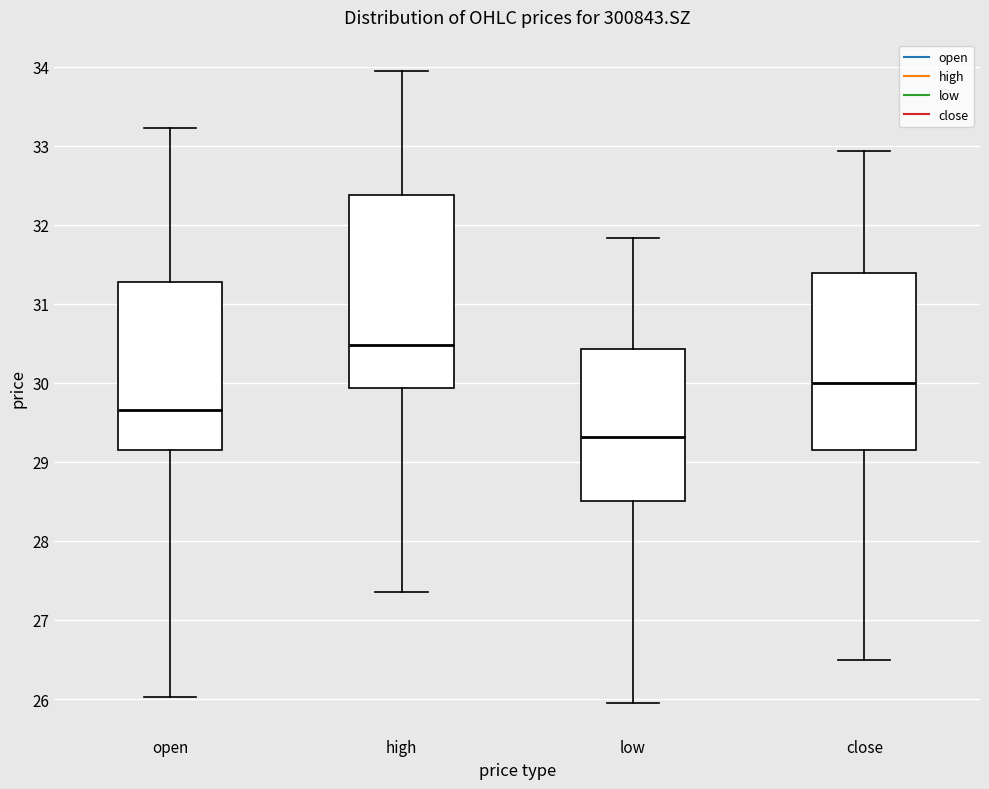

Where does the lower whisker of the box for open end on the y-axis? The values are not printed on the chart, so give them approximately, as read against the axis.

26.0